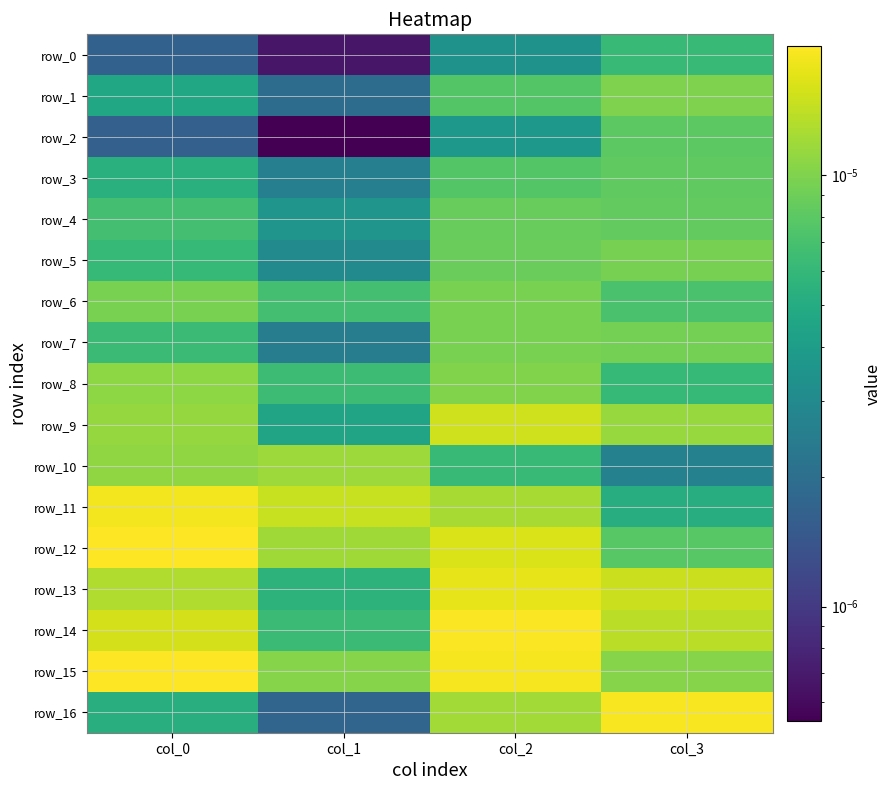

At which category is the sum across all series the highest?

col_2